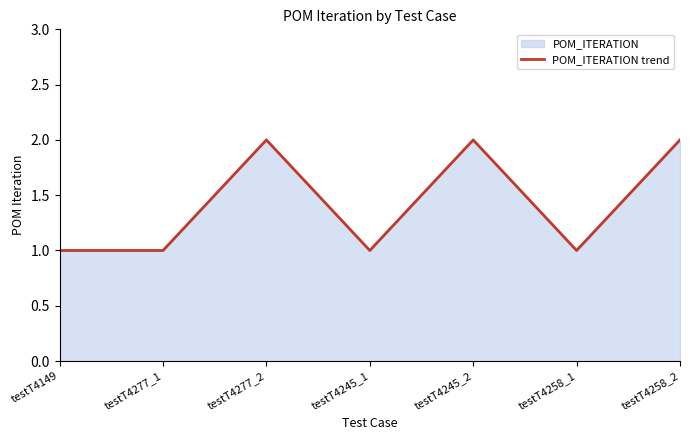

How many points are higher than both their immediate neighbors (excluding endpoints)?

2